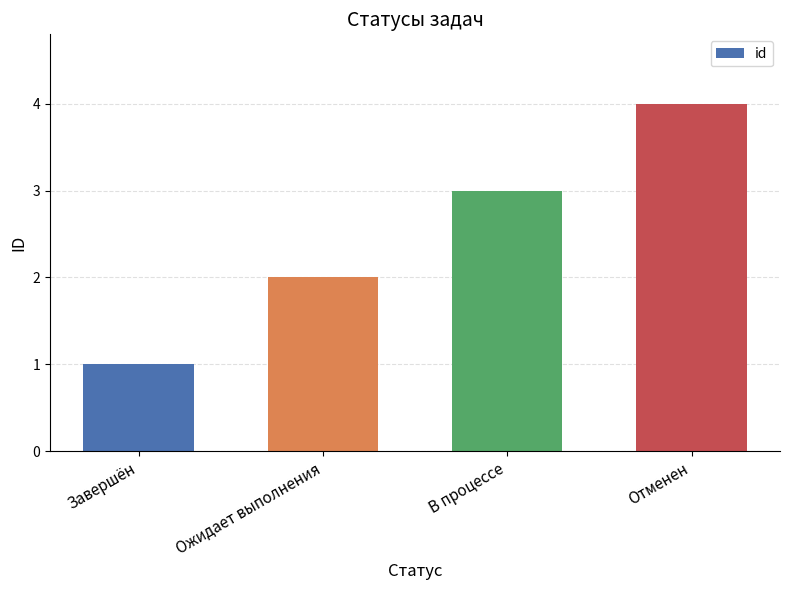

What is the minimum value shown in the chart?

1